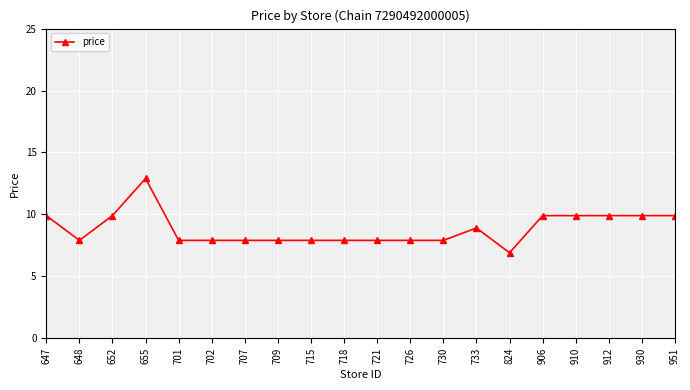

What is the change in value from 707 to 951?

+2.0